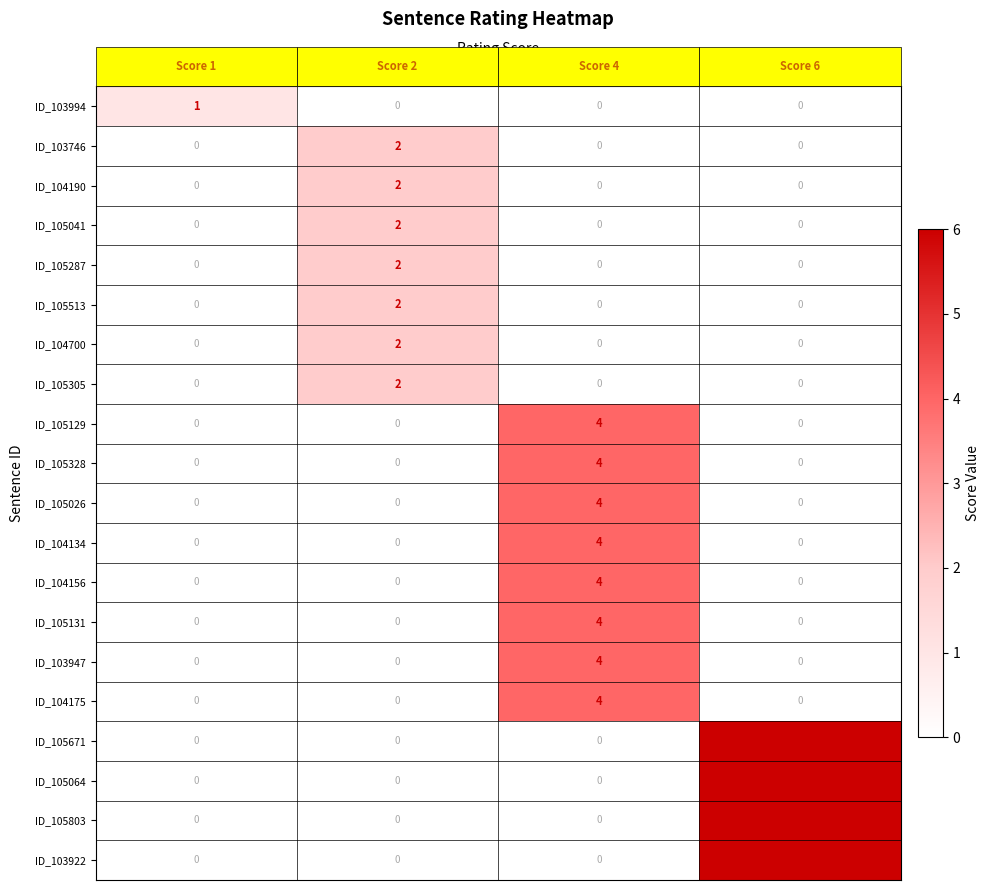

What is the total value across all series at Score 4?

32